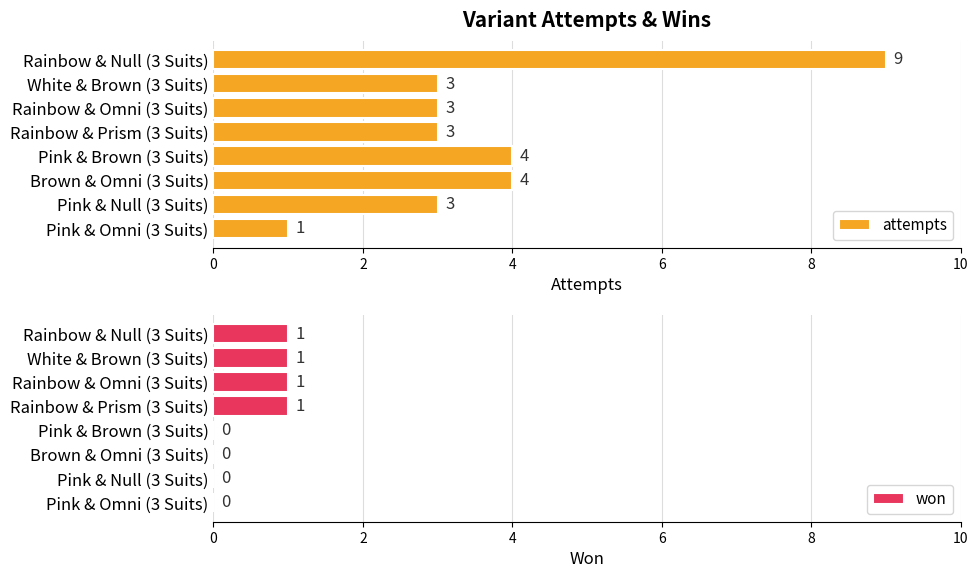

What is the sum of the won values at White & Brown (3 Suits) and Brown & Omni (3 Suits)?

1